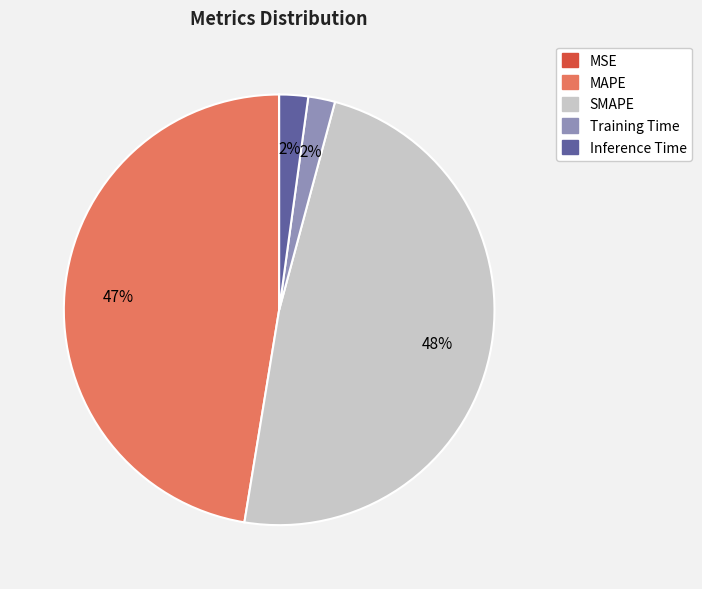

To the nearest percent, what percentage of the pie is Training Time?

2%